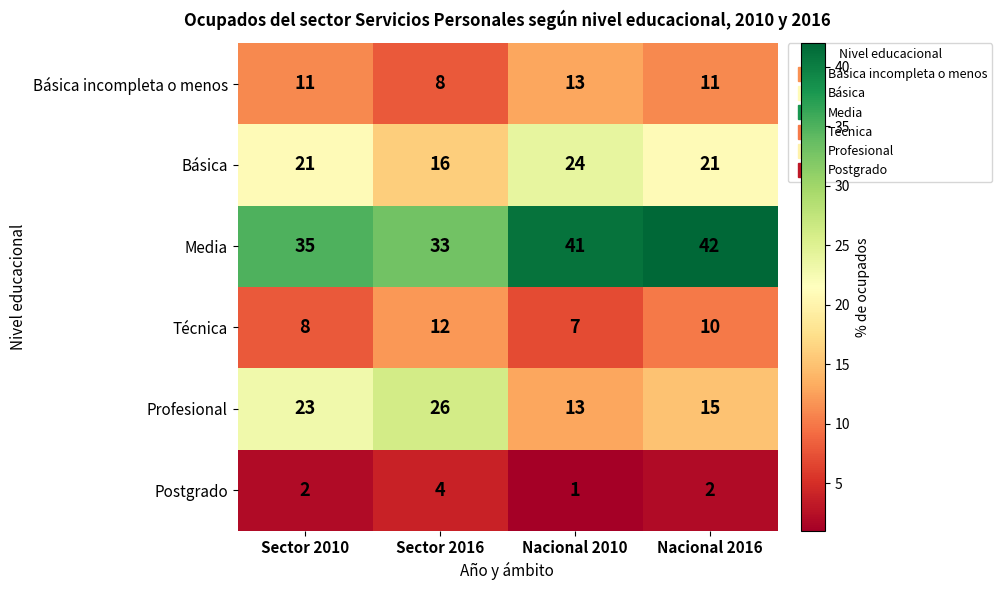

Which series has the largest total across all categories?

Media